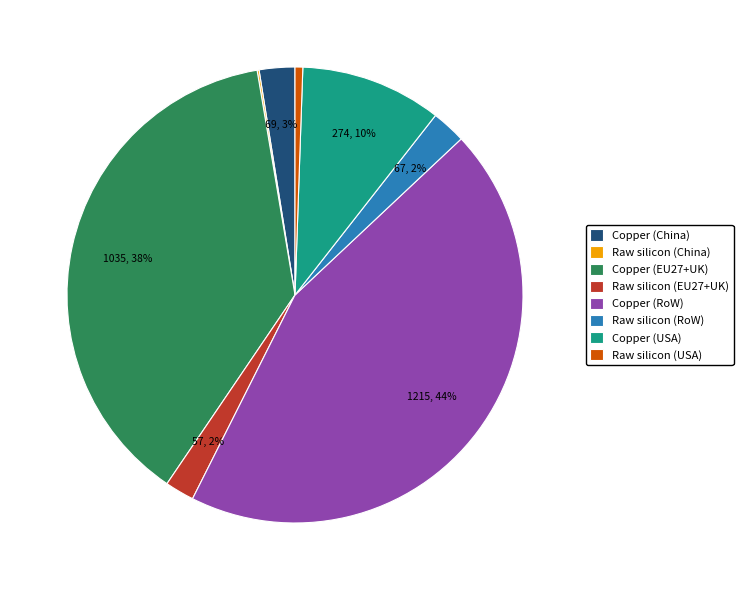

Is the sum of Copper (USA) and Copper (RoW) greater than half?

Yes